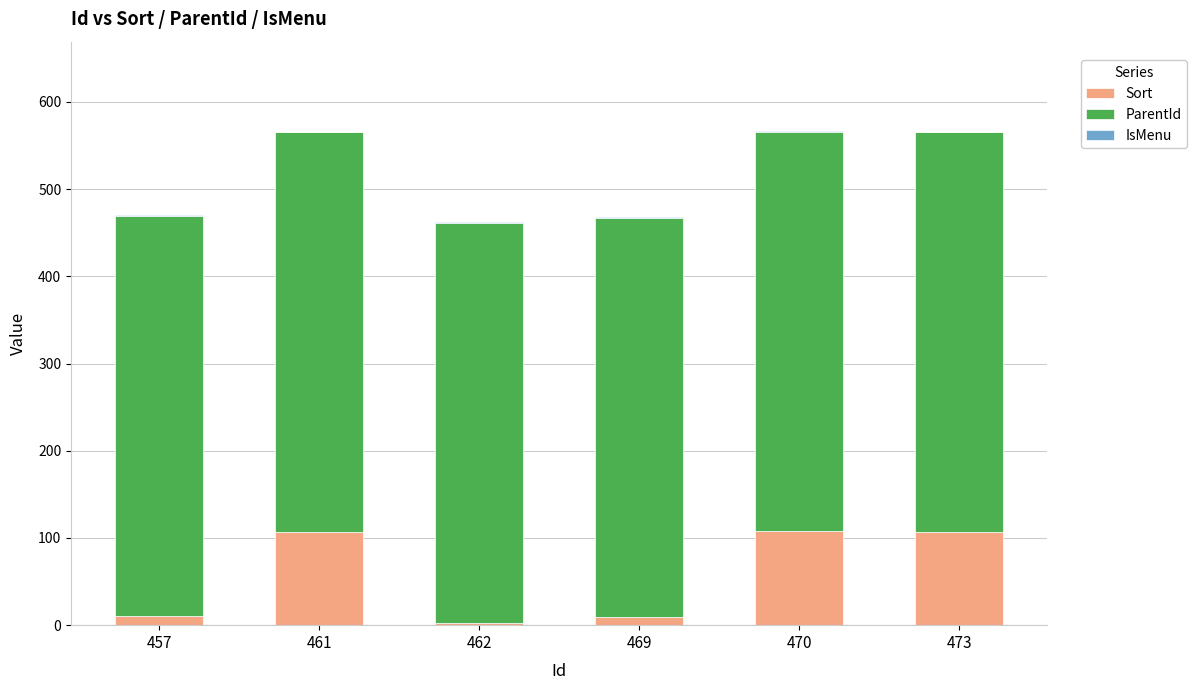

Does the chart contain stacked bars?

Yes